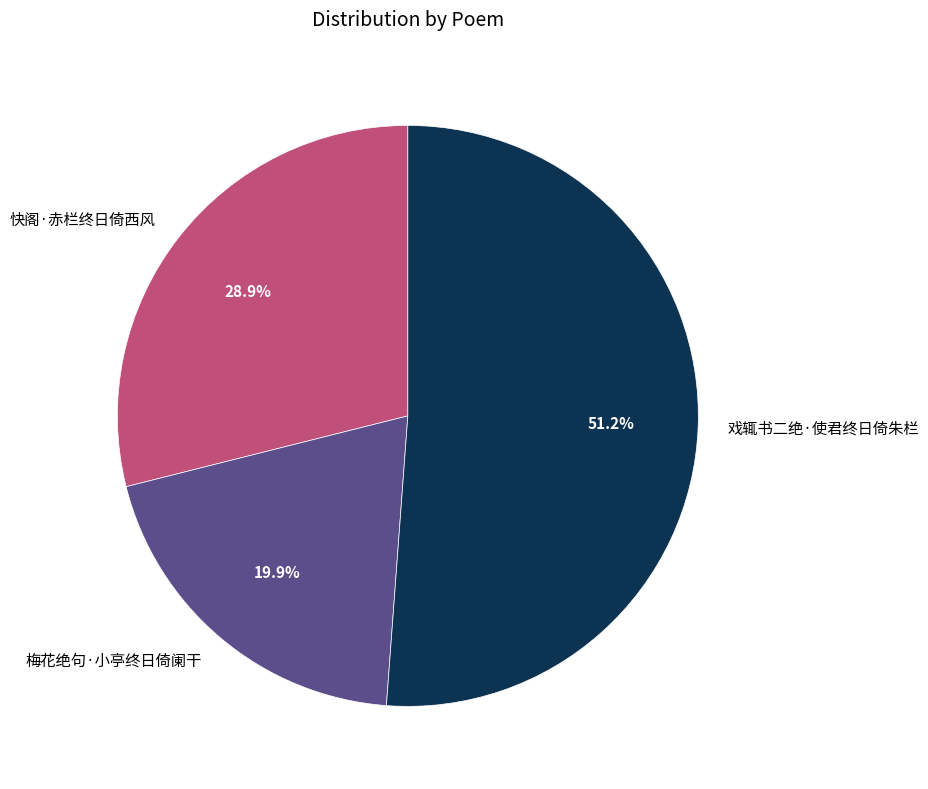

Approximately how many times larger is the value at 戏辄书二绝·使君终日倚朱栏 compared to 梅花绝句·小亭终日倚阑干?

2.6